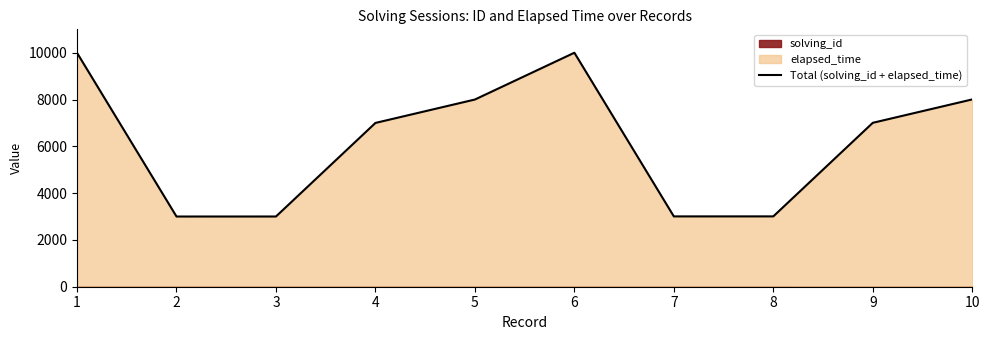

True or false: there are more than 1 points higher than both neighbors.

False